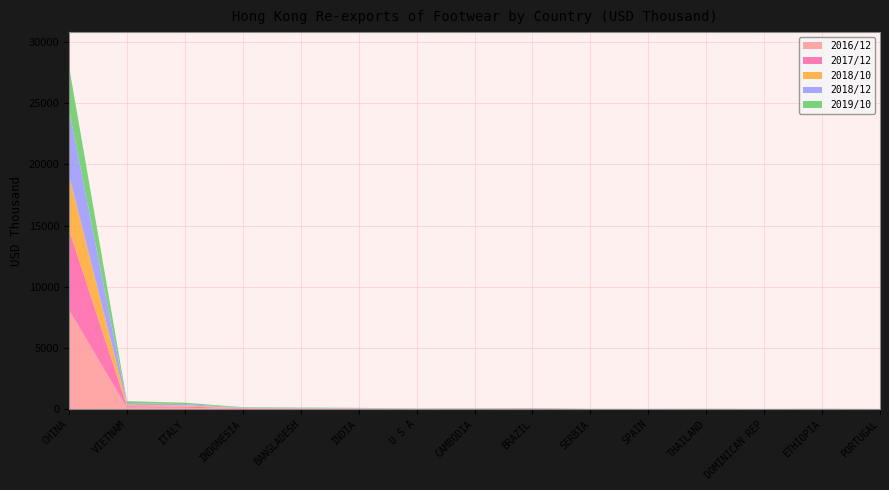

Reading left to right, what are all the values shown in this chart?

2016/12: CHINA=8106.7	VIETNAM=125.8	ITALY=112.0	INDONESIA=40.4	BANGLADESH=26.3	INDIA=28.6	U S A=16.3	CAMBODIA=19.4	BRAZIL=20.4	SERBIA=5.3	SPAIN=8.0	THAILAND=9.7	DOMINICAN REP=8.6	ETHIOPIA=5.8	PORTUGAL=4.8
2017/12: CHINA=6569.7	VIETNAM=125.4	ITALY=107.2	INDONESIA=43.9	BANGLADESH=26.3	INDIA=24.9	U S A=9.4	CAMBODIA=15.5	BRAZIL=24.5	SERBIA=9.0	SPAIN=7.2	THAILAND=9.9	DOMINICAN REP=4.6	ETHIOPIA=6.6	PORTUGAL=4.2
2018/10: CHINA=4458.7	VIETNAM=112.0	ITALY=89.7	INDONESIA=25.2	BANGLADESH=27.3	INDIA=17.1	U S A=6.8	CAMBODIA=12.3	BRAZIL=17.2	SERBIA=5.8	SPAIN=4.9	THAILAND=8.1	DOMINICAN REP=3.5	ETHIOPIA=11.4	PORTUGAL=3.6
2018/12: CHINA=5336.3	VIETNAM=142.2	ITALY=108.0	INDONESIA=28.7	BANGLADESH=32.5	INDIA=21.0	U S A=9.8	CAMBODIA=13.9	BRAZIL=20.3	SERBIA=6.1	SPAIN=5.8	THAILAND=9.6	DOMINICAN REP=3.7	ETHIOPIA=12.4	PORTUGAL=3.9
2019/10: CHINA=3540.5	VIETNAM=151.1	ITALY=113.3	INDONESIA=30.7	BANGLADESH=28.2	INDIA=20.2	U S A=17.9	CAMBODIA=14.2	BRAZIL=12.7	SERBIA=7.0	SPAIN=5.2	THAILAND=5.0	DOMINICAN REP=4.2	ETHIOPIA=3.2	PORTUGAL=2.5